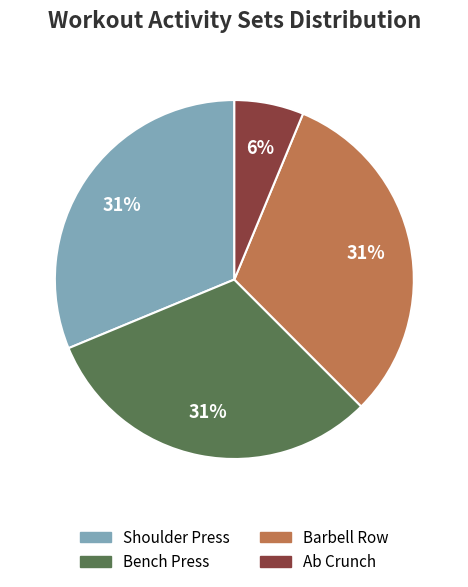

Is there any slice that represents more than half of the pie?

No